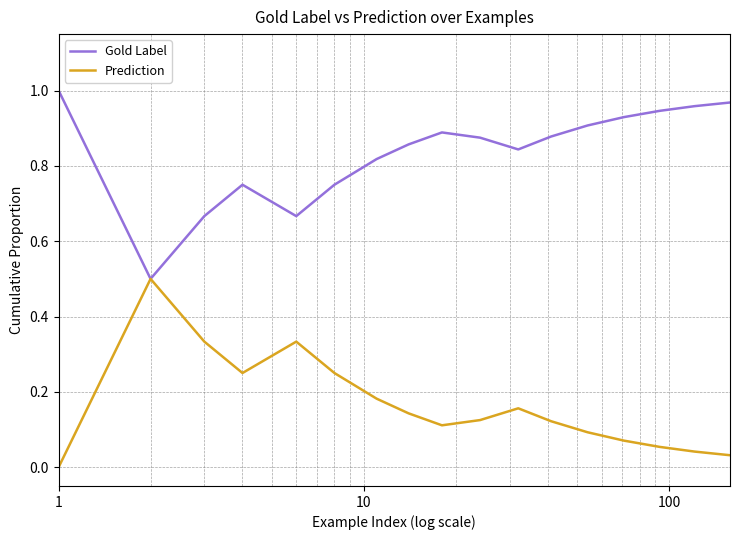

Which series has the largest total across all categories?

Gold Label